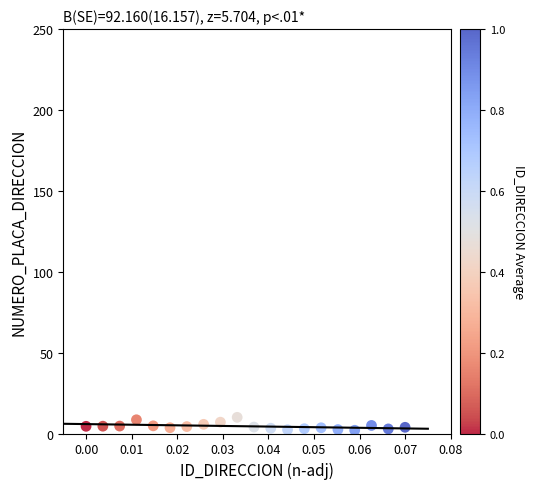

What is the range of Y values (max minus min)?

8.0